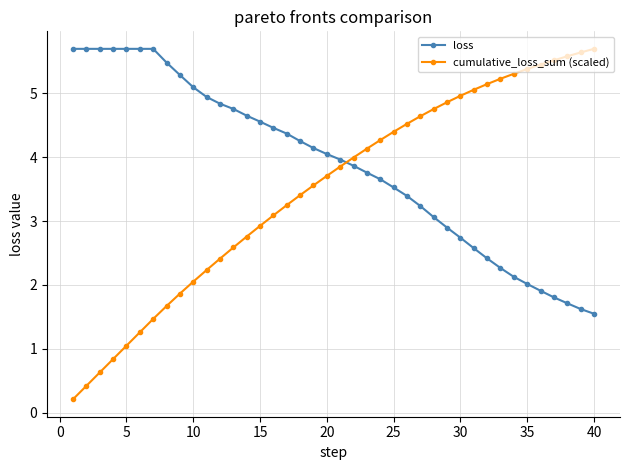

How many categories are shown in the chart?

40